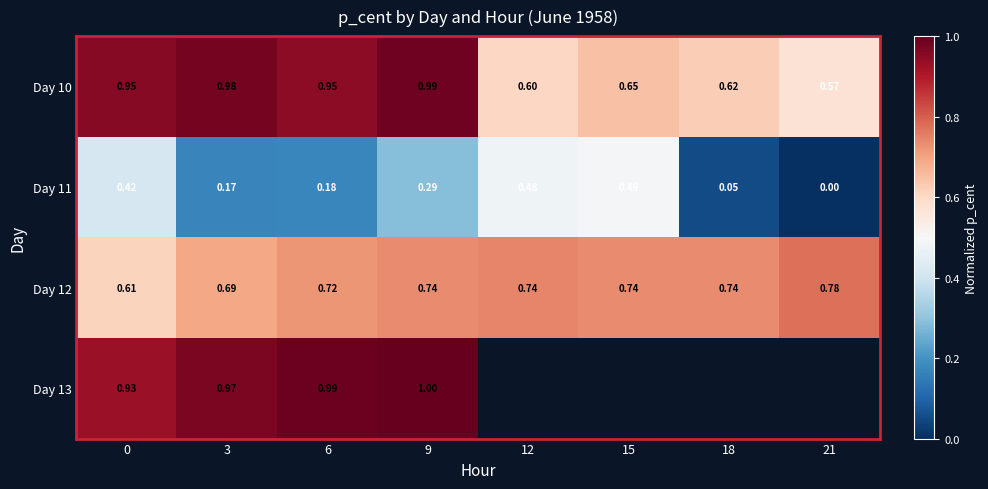

What is the difference between the Day 10 values at 21 and 0?

0.4